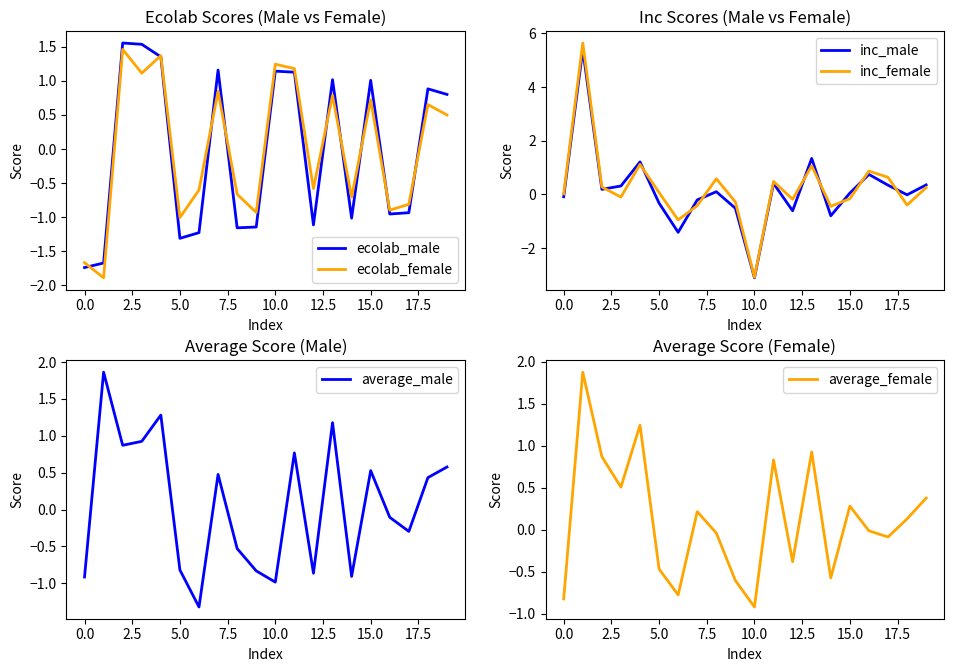

How many values in the average_male series exceed 0?

10